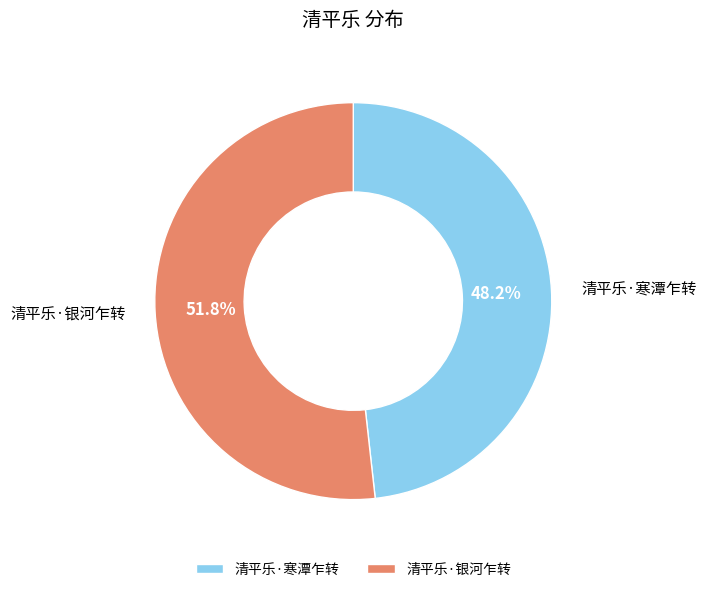

Approximately how many times larger is the value at 清平乐·银河乍转 compared to 清平乐·寒潭乍转?

1.1